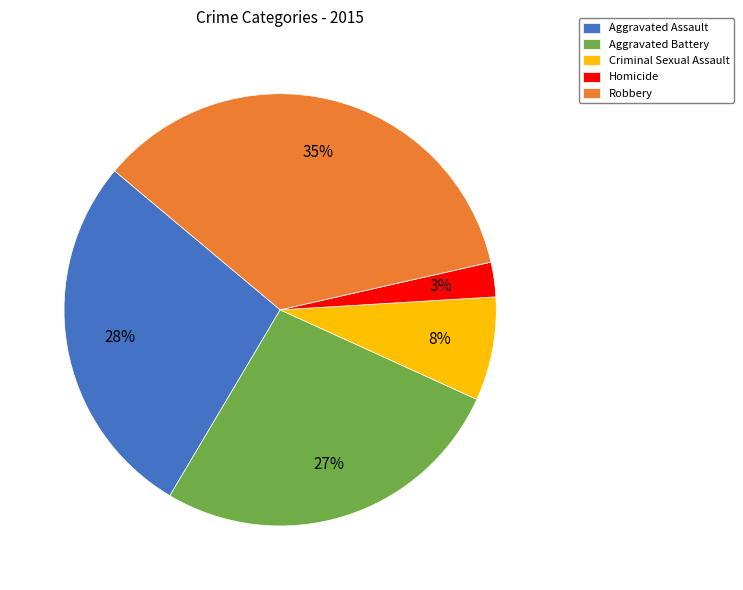

True or false: Aggravated Assault accounts for 22% of the total.

False